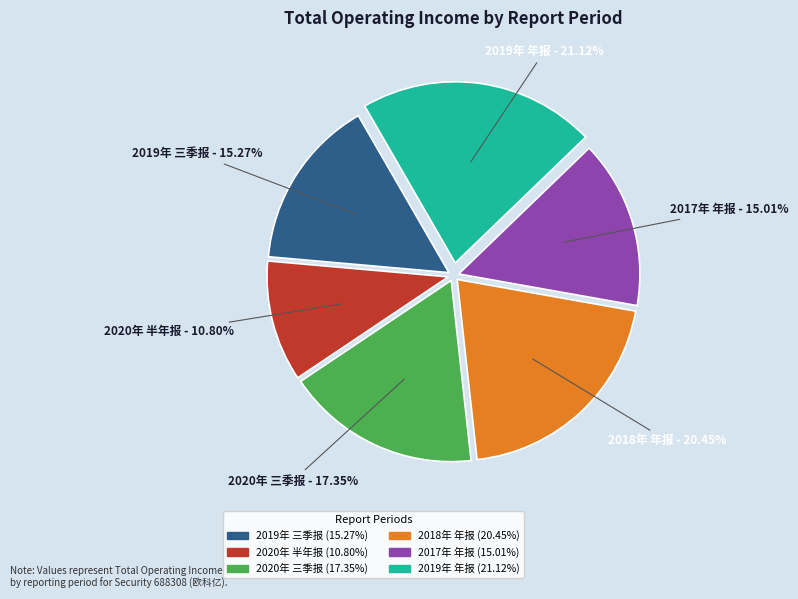

Does any single category account for the majority?

No